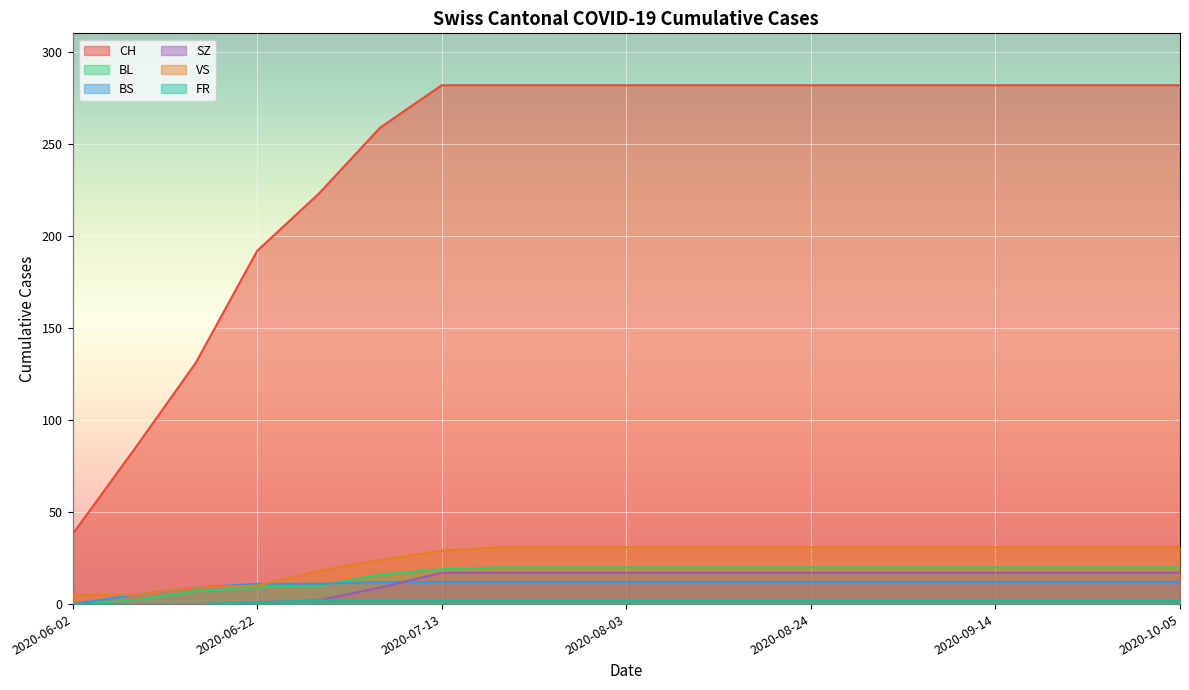

What position from the left is 2020-07-06?

6